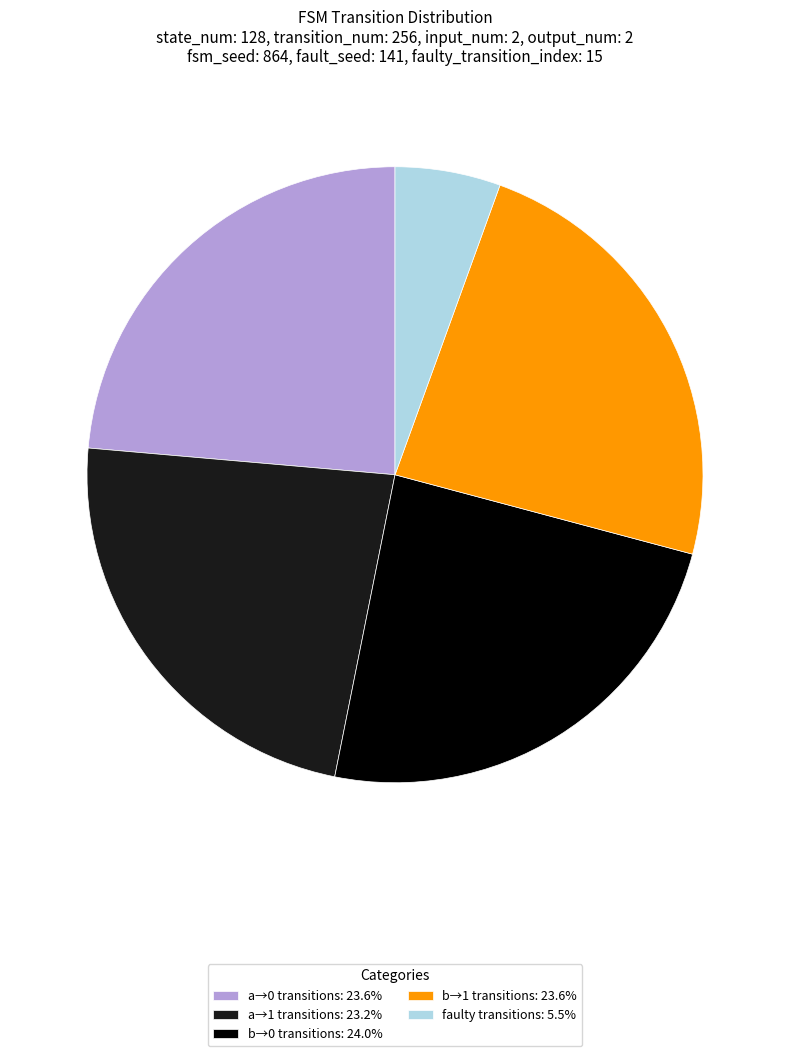

Approximately how many times larger is the value at b→0 transitions: 24.0% compared to a→0 transitions: 23.6%?

1.0